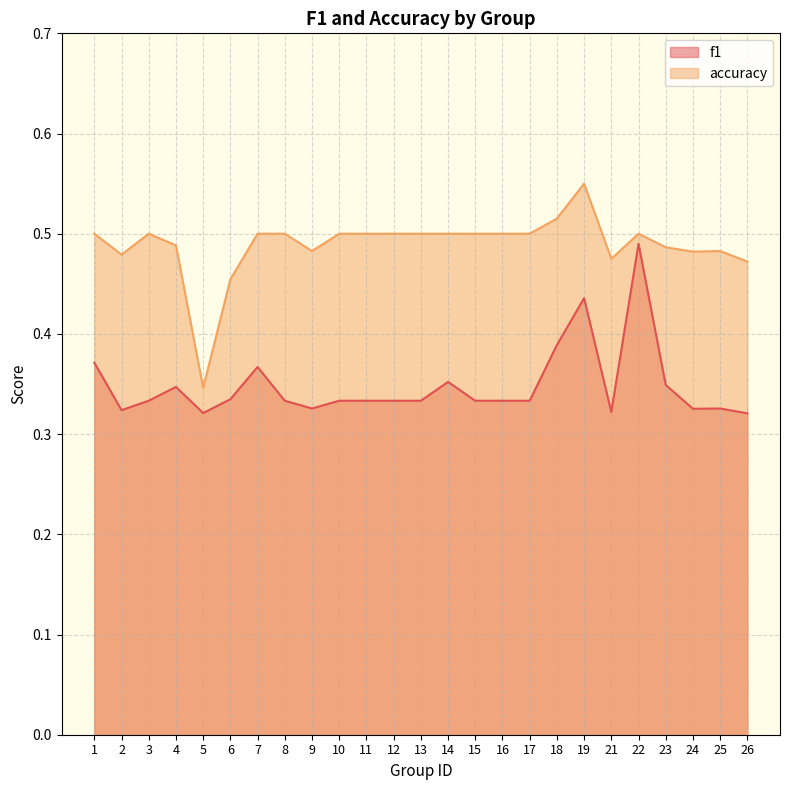

Which label corresponds to the largest value in the chart?

19